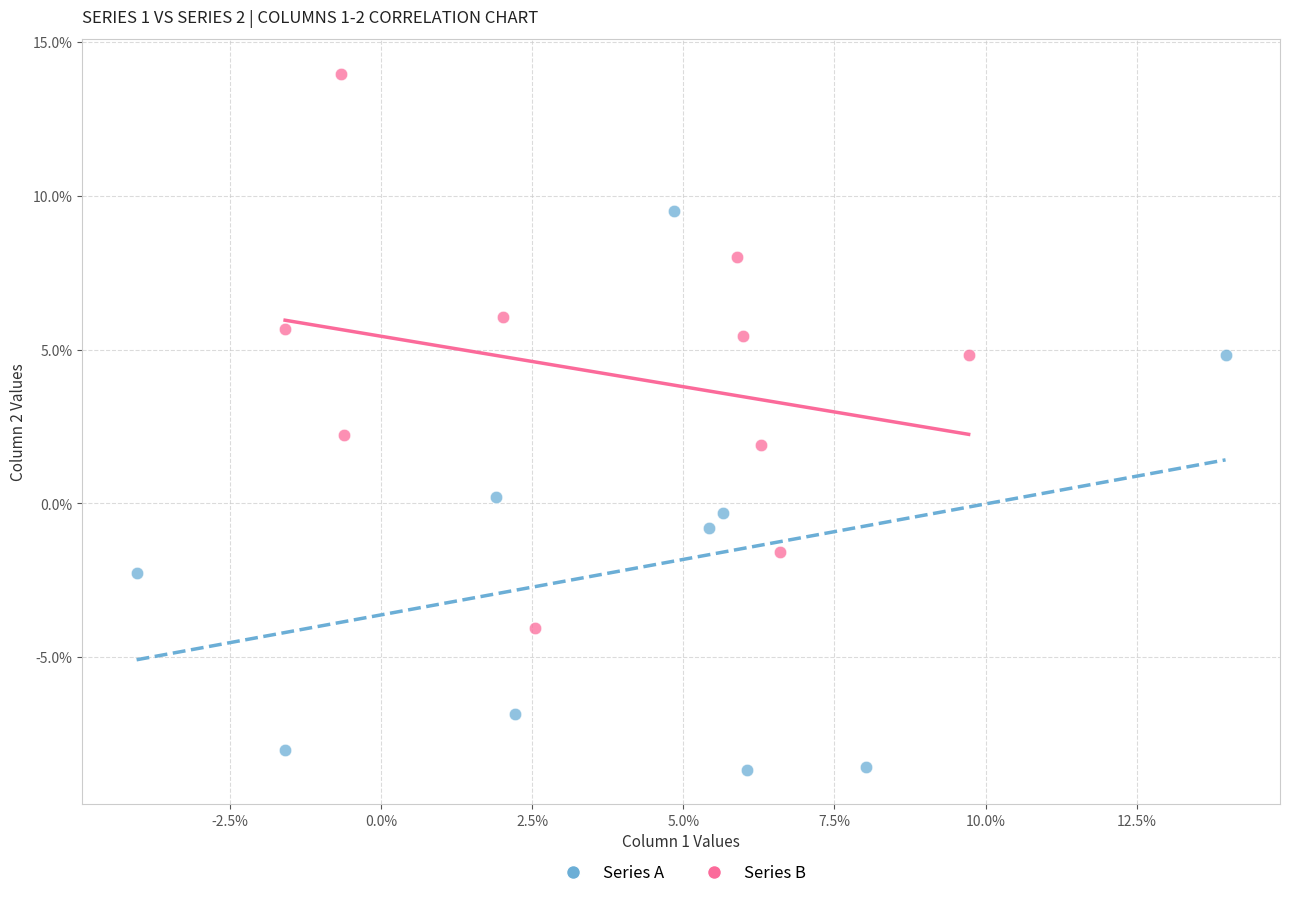

What are all the series names shown in the legend?

Series A, Series B